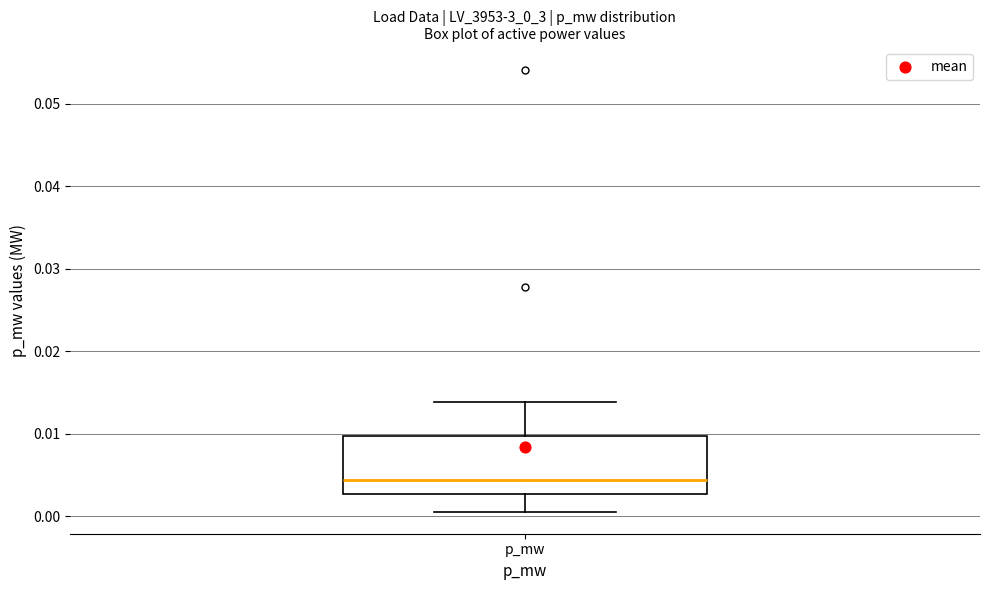

Where is the lower edge of the box for p_mw on the y-axis? The values are not printed on the chart, so give them approximately, as read against the axis.

0.003